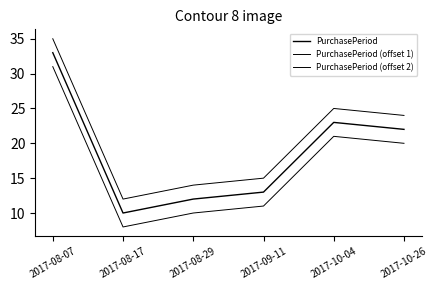

Rank the series at 2017-08-29 from highest to lowest value.

PurchasePeriod (offset 1), PurchasePeriod, PurchasePeriod (offset 2)